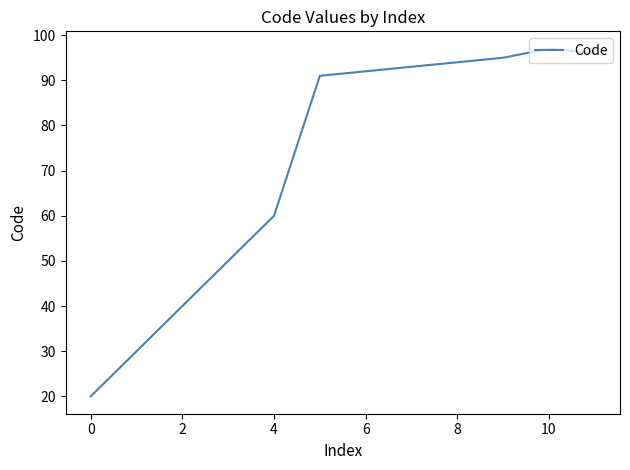

How many series are shown in this chart?

1